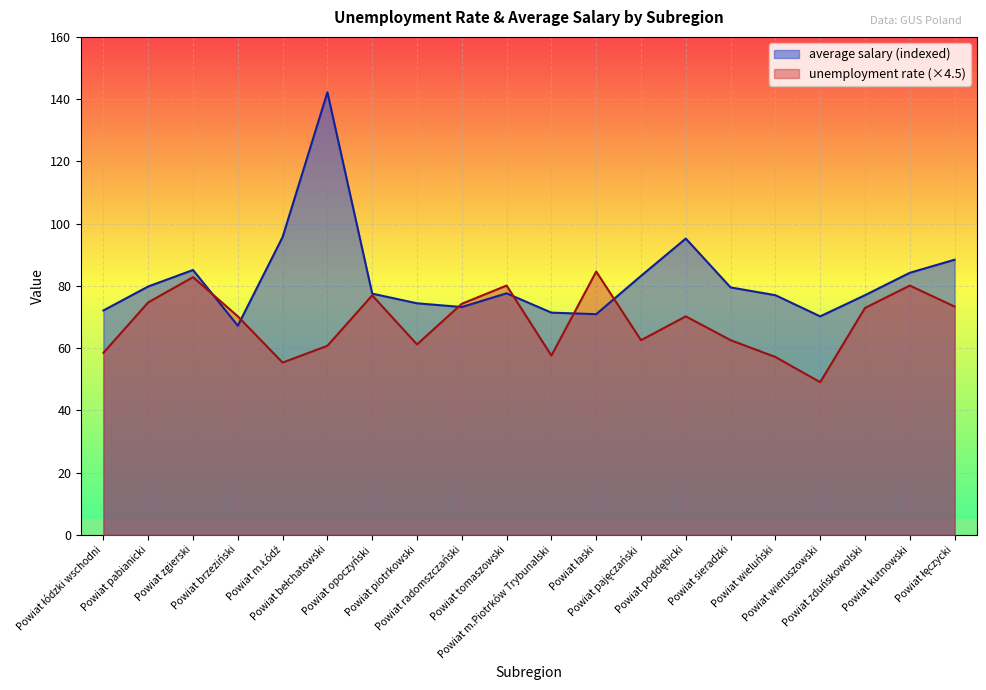

Reading left to right, list all the values displayed in this chart.

average salary (indexed): Powiat łódzki wschodni=72.1	Powiat pabianicki=79.8	Powiat zgierski=85.1	Powiat brzeziński=67.2	Powiat m.Łódź=95.7	Powiat bełchatowski=142.2	Powiat opoczyński=77.5	Powiat piotrkowski=74.4	Powiat radomszczański=73.2	Powiat tomaszowski=77.6	Powiat m.Piotrków Trybunalski=71.4	Powiat łaski=70.9	Powiat pajęczański=83.2	Powiat poddębicki=95.2	Powiat sieradzki=79.5	Powiat wieluński=77.0	Powiat wieruszowski=70.2	Powiat zduńskowolski=77.0	Powiat kutnowski=84.2	Powiat łęczycki=88.4
unemployment rate: Powiat łódzki wschodni=58.5	Powiat pabianicki=74.7	Powiat zgierski=82.8	Powiat brzeziński=70.2	Powiat m.Łódź=55.4	Powiat bełchatowski=60.8	Powiat opoczyński=77.0	Powiat piotrkowski=61.2	Powiat radomszczański=74.2	Powiat tomaszowski=80.1	Powiat m.Piotrków Trybunalski=57.6	Powiat łaski=84.6	Powiat pajęczański=62.6	Powiat poddębicki=70.2	Powiat sieradzki=62.6	Powiat wieluński=57.1	Powiat wieruszowski=49.1	Powiat zduńskowolski=72.9	Powiat kutnowski=80.1	Powiat łęczycki=73.4